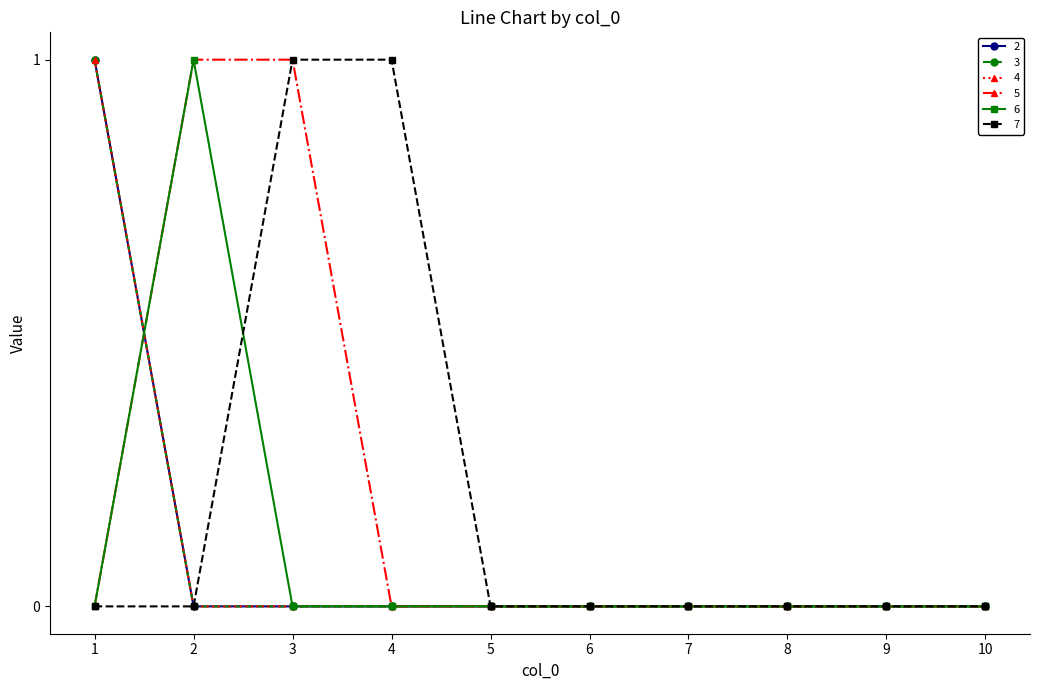

Which category has the lowest value in the 5 series?

1